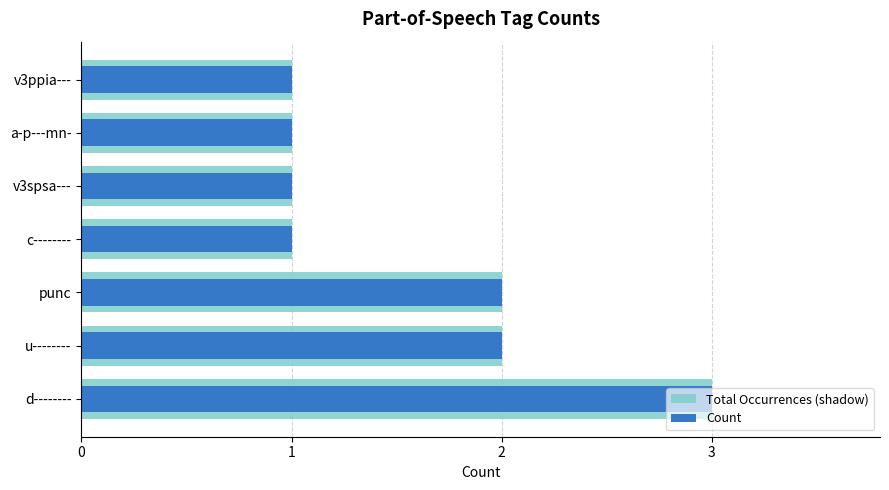

What is the value of the Count bar at the 2nd from the left?

2